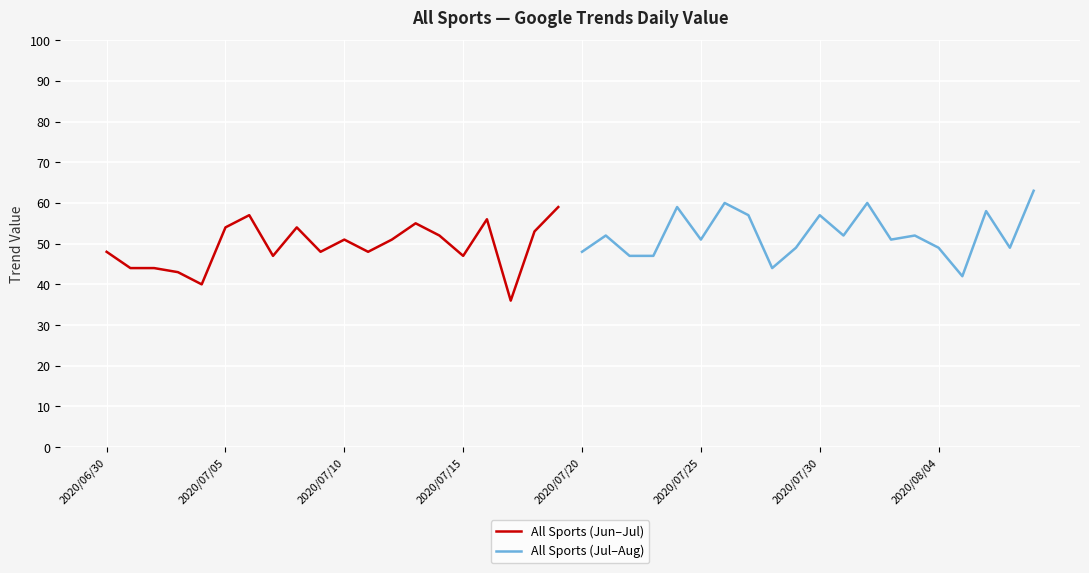

List the series in order of their overall mean, highest first.

All Sports (Jul–Aug), All Sports (Jun–Jul)